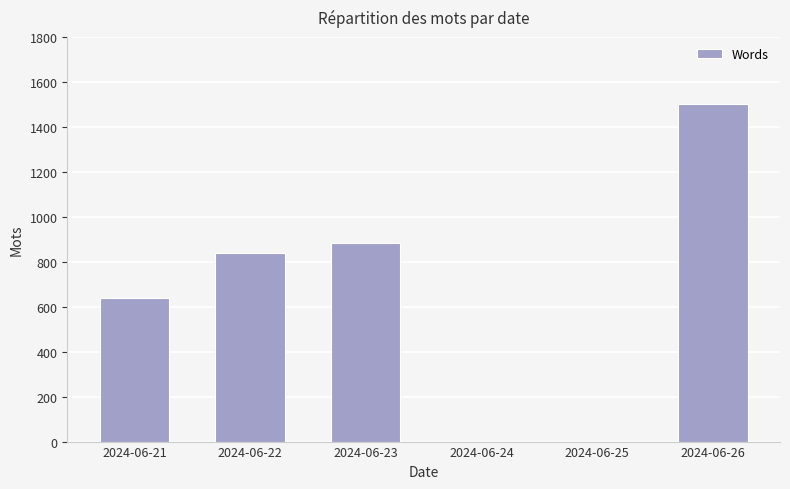

Is it true that the value at 2024-06-25 is 0?

True